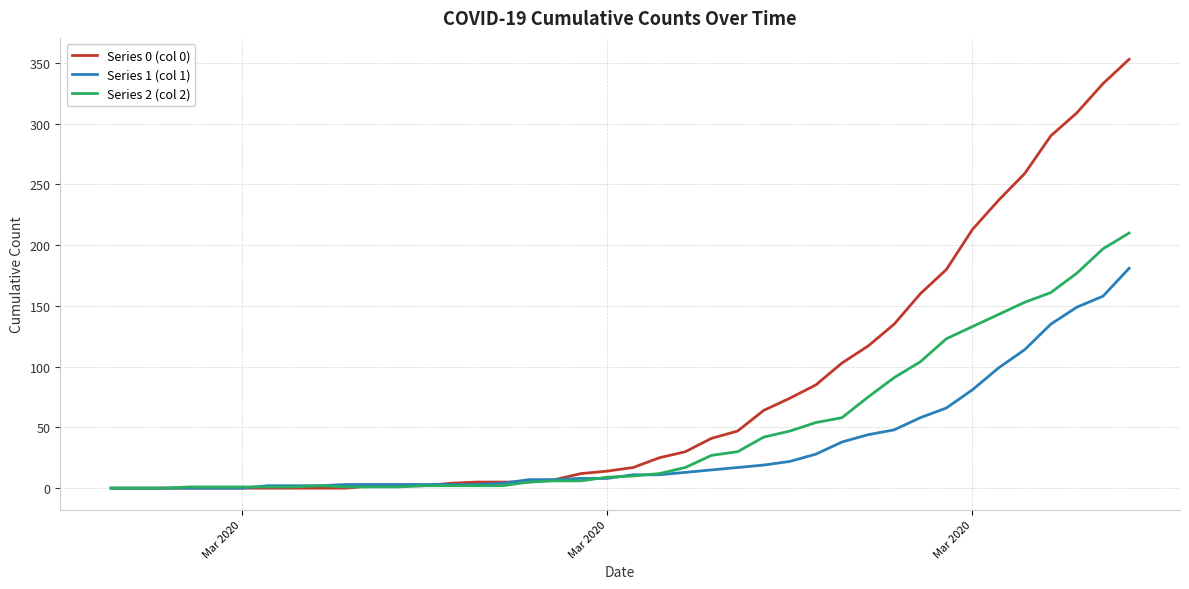

List the series in order of their peak value, highest first.

Series 0 (col 0), Series 2 (col 2), Series 1 (col 1)